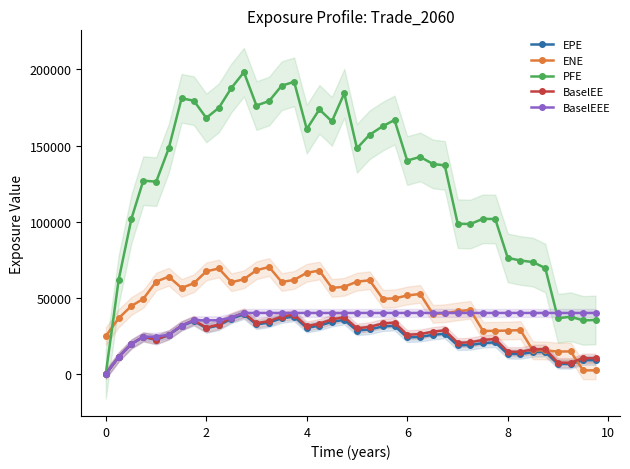

Which series has the largest range (max minus min)?

PFE